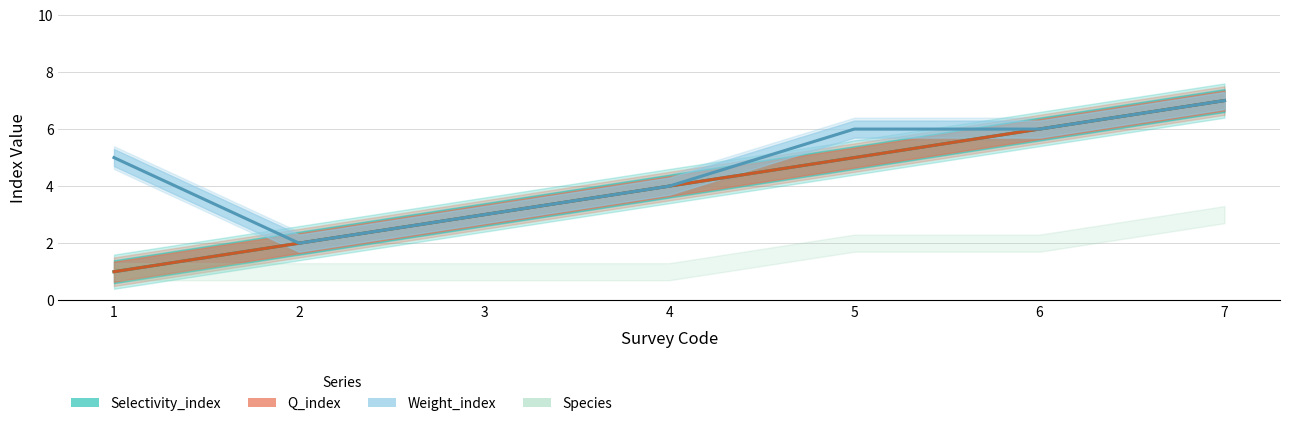

What is the value of the Weight_index point at the 2nd from the left?

2